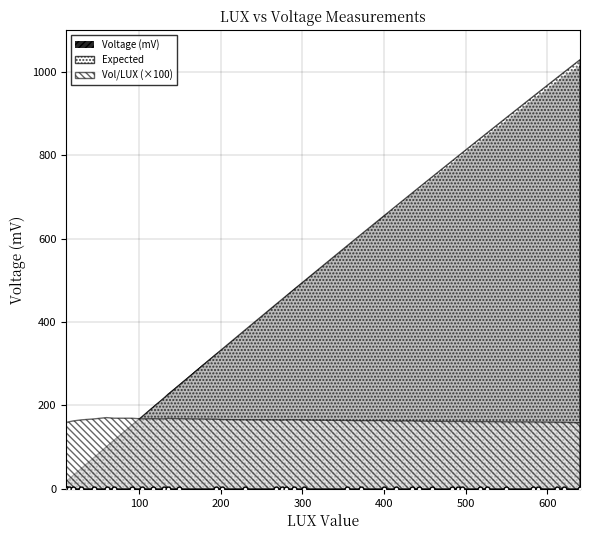

Is the value of Expected at 91 greater than the value of Voltage (mV) at 60?

Yes